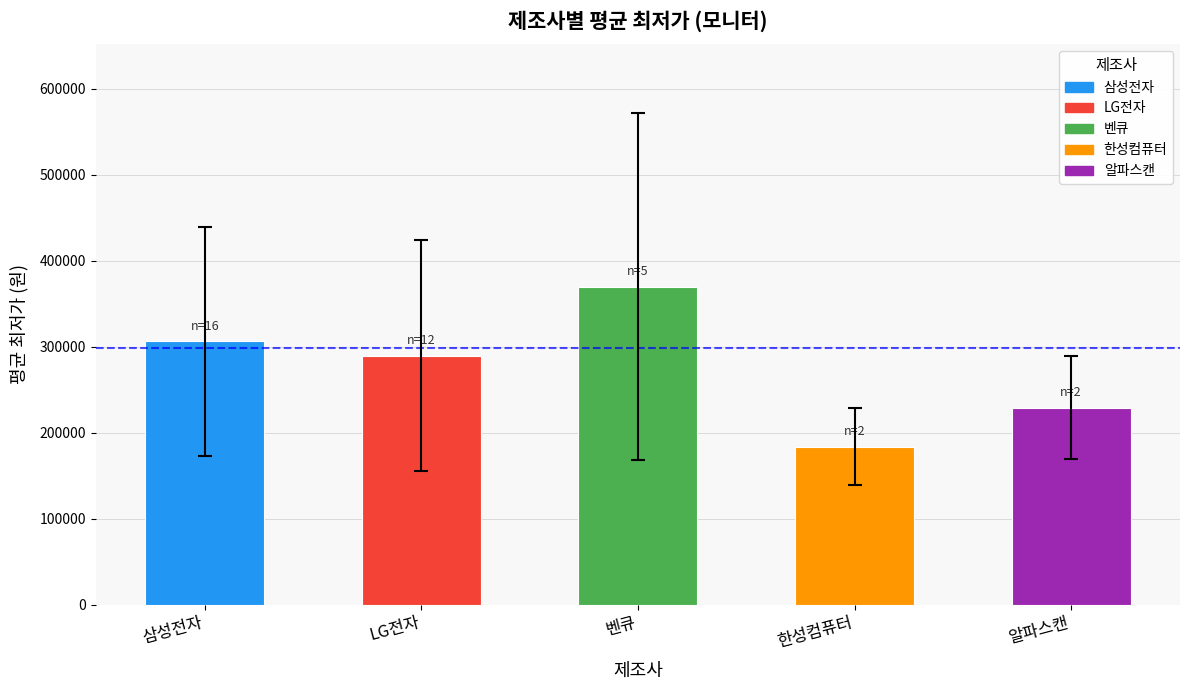

The value at 벤큐 is 370000.0. True or false?

True